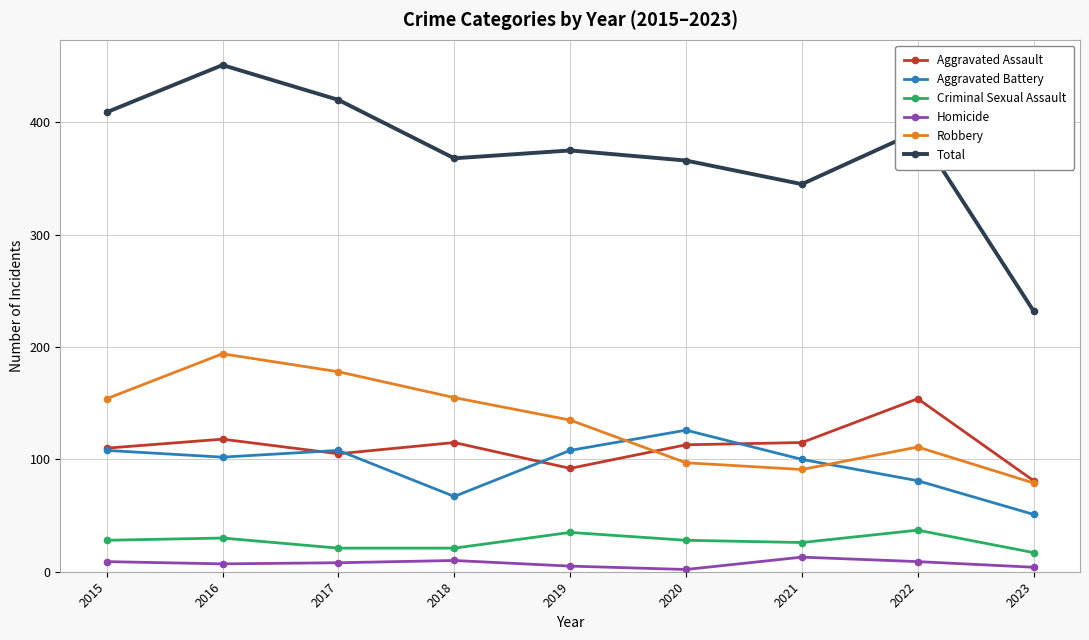

True or false: Aggravated Assault and Homicide intersect in this chart.

False